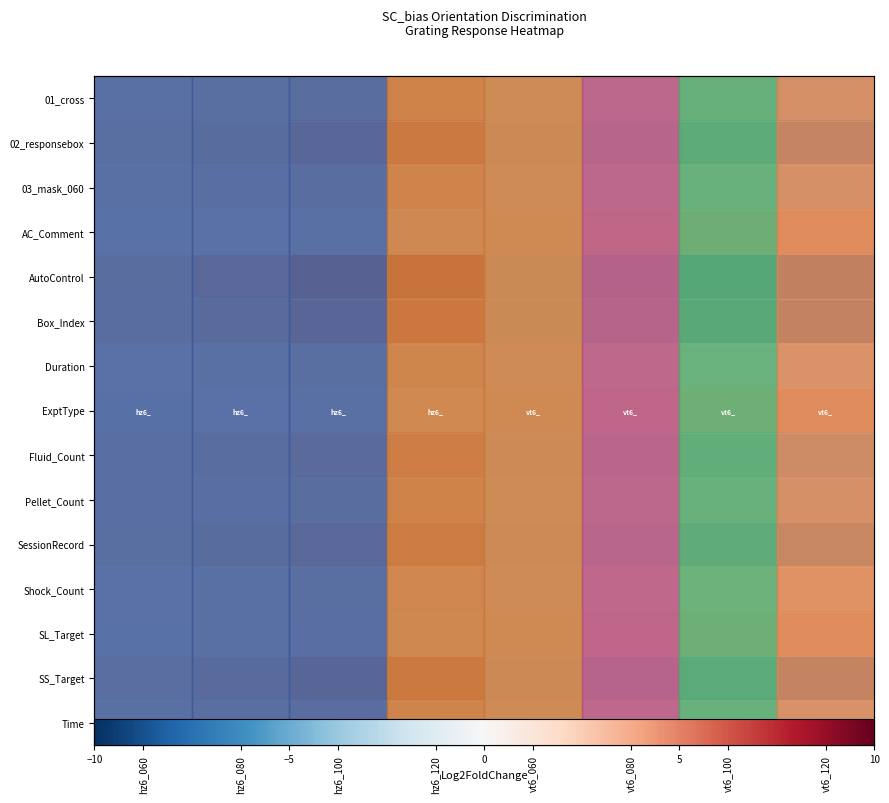

At which category is the sum across all series the highest?

hz6_120